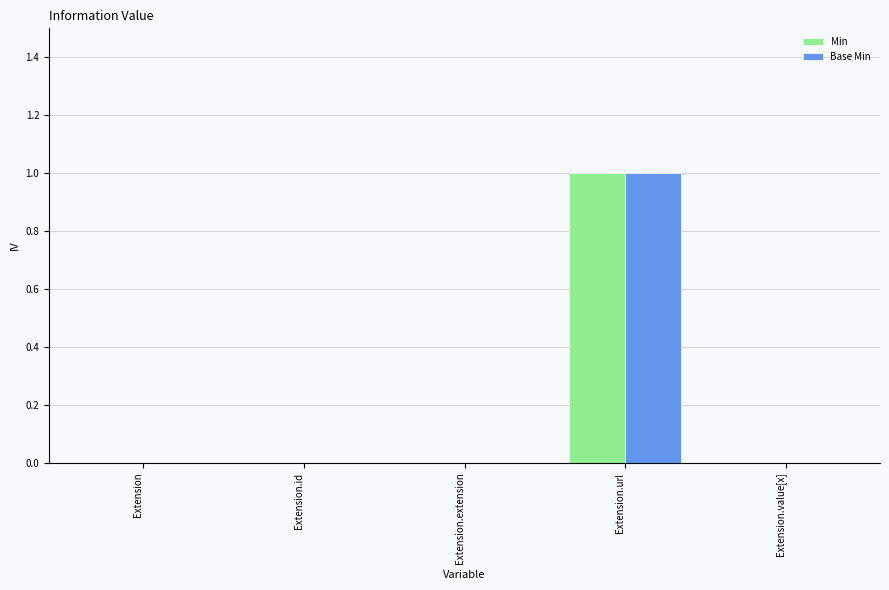

What are all the series names shown in the legend?

Min, Base Min